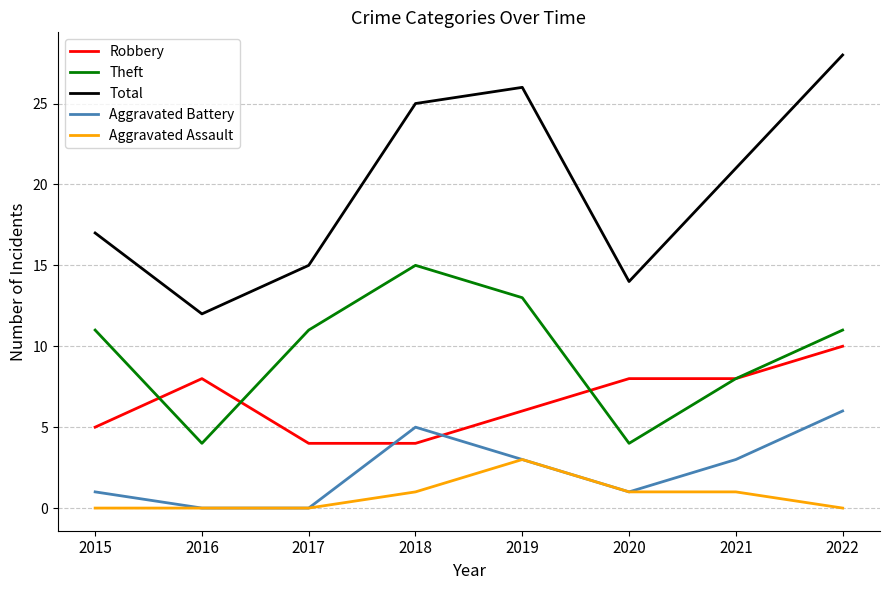

True or false: Total has a value of 5 at 2016.

False